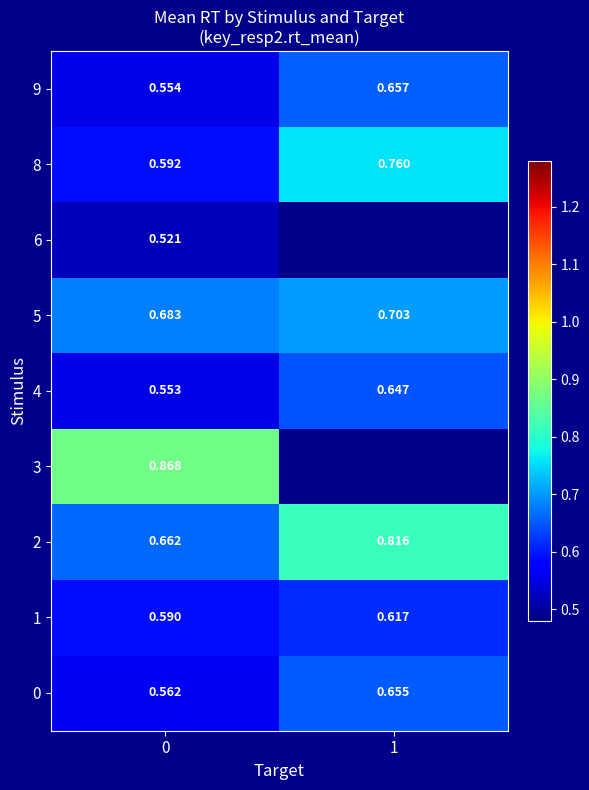

Is the value of 1 at 0 greater than the value of 8 at 1?

No